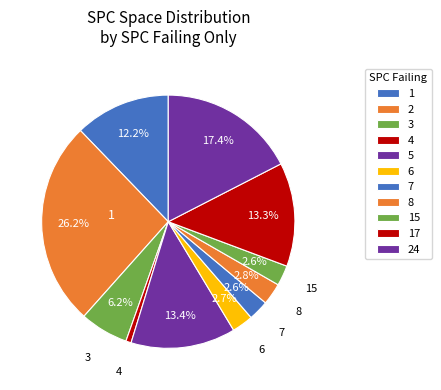

How many slices are in this pie chart?

11